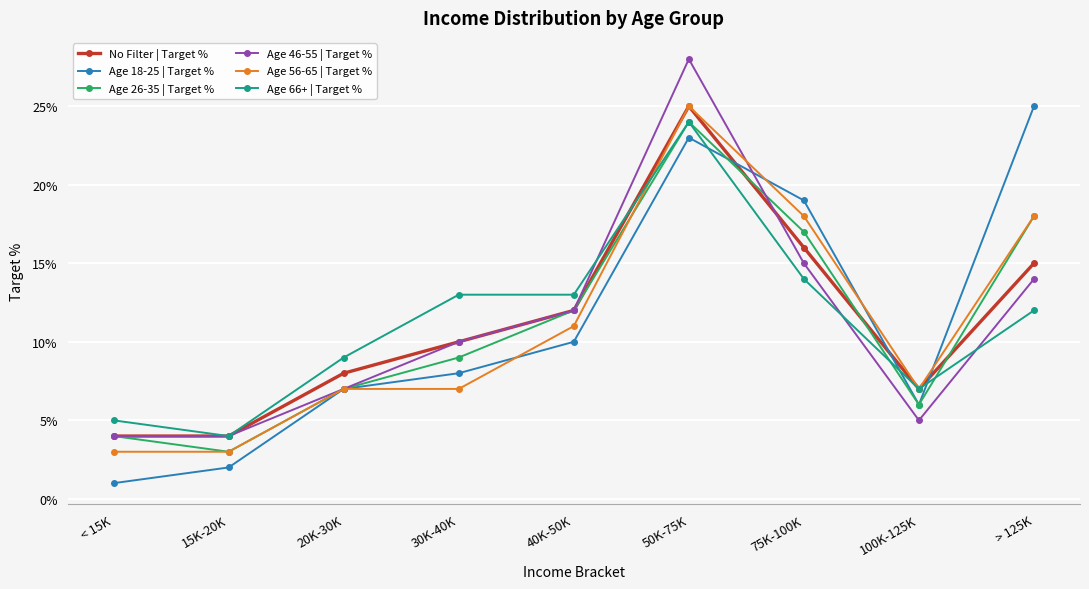

Does the chart have visible grid lines?

Yes